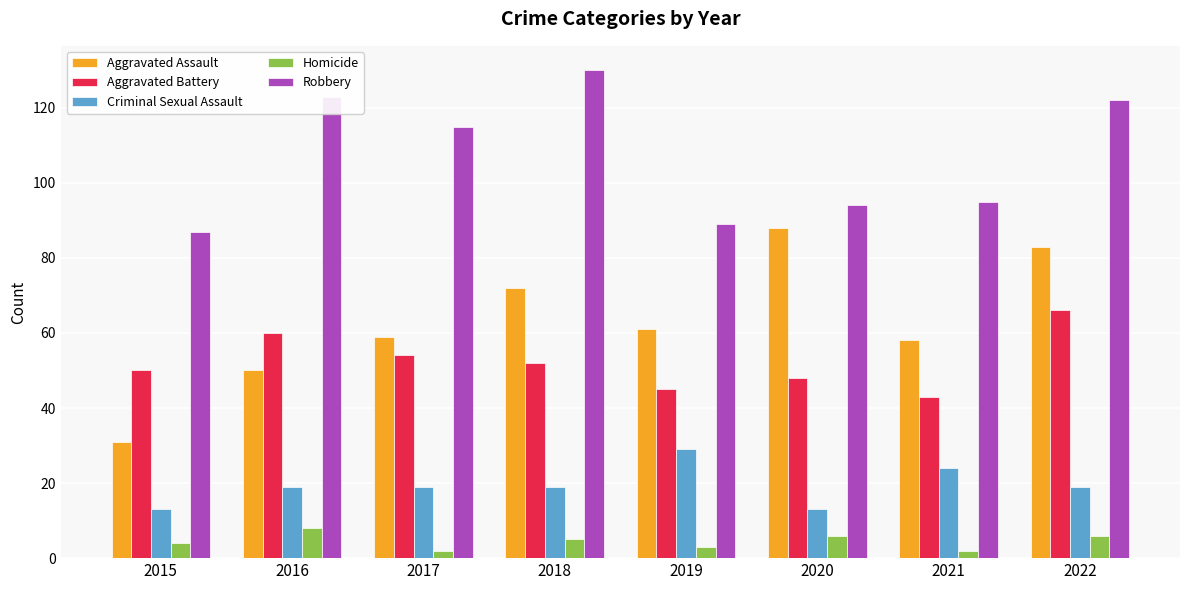

What is the maximum value for Aggravated Assault?

88